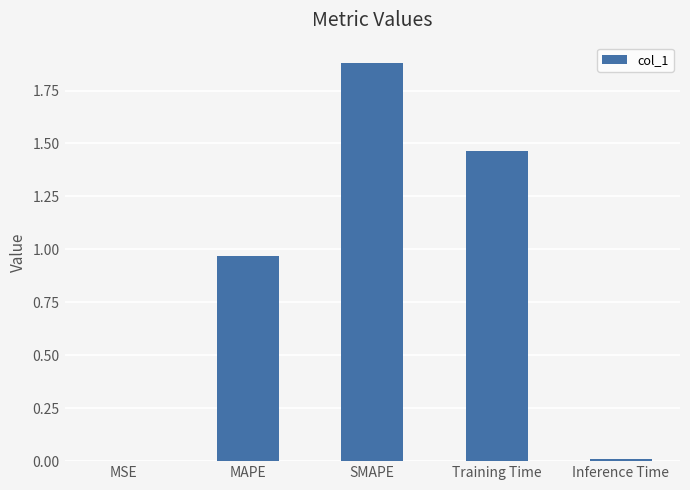

Between Inference Time and SMAPE, which is larger?

SMAPE